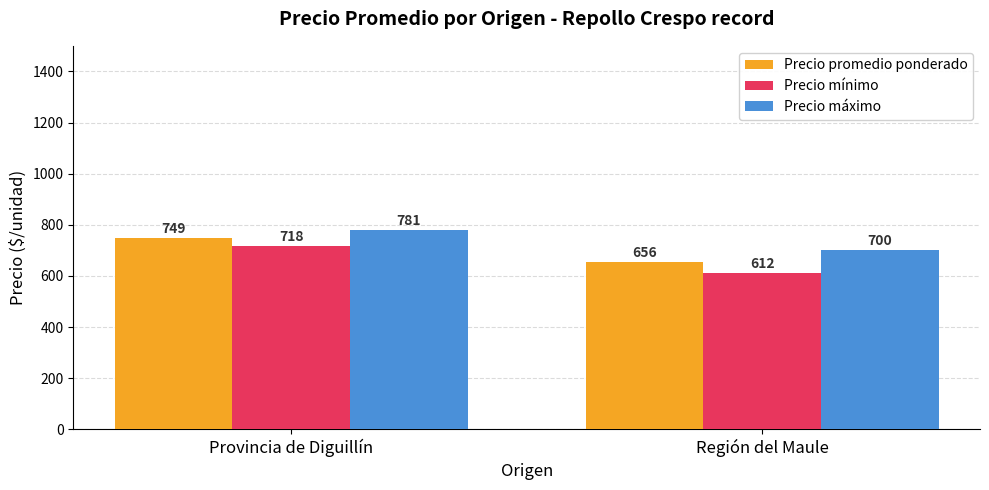

At which category is the sum across all series the highest?

Provincia de Diguillín